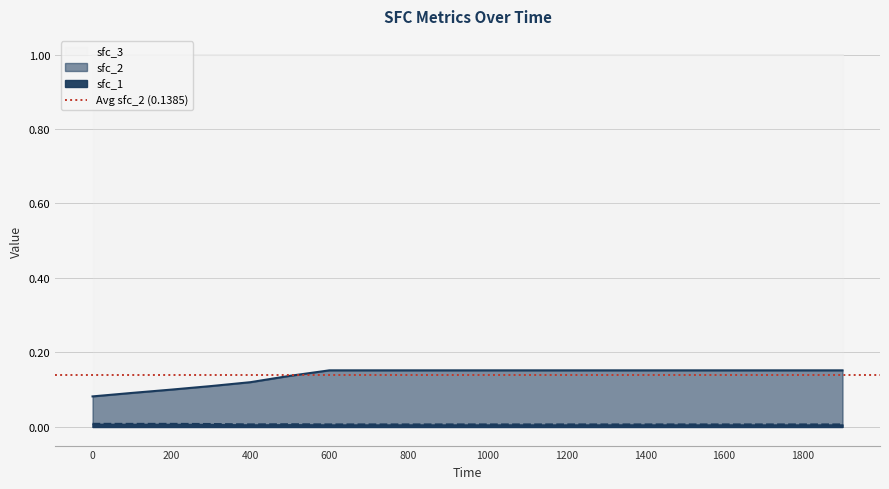

In sfc_1, how many points are lower than both neighbors (excluding endpoints)?

2